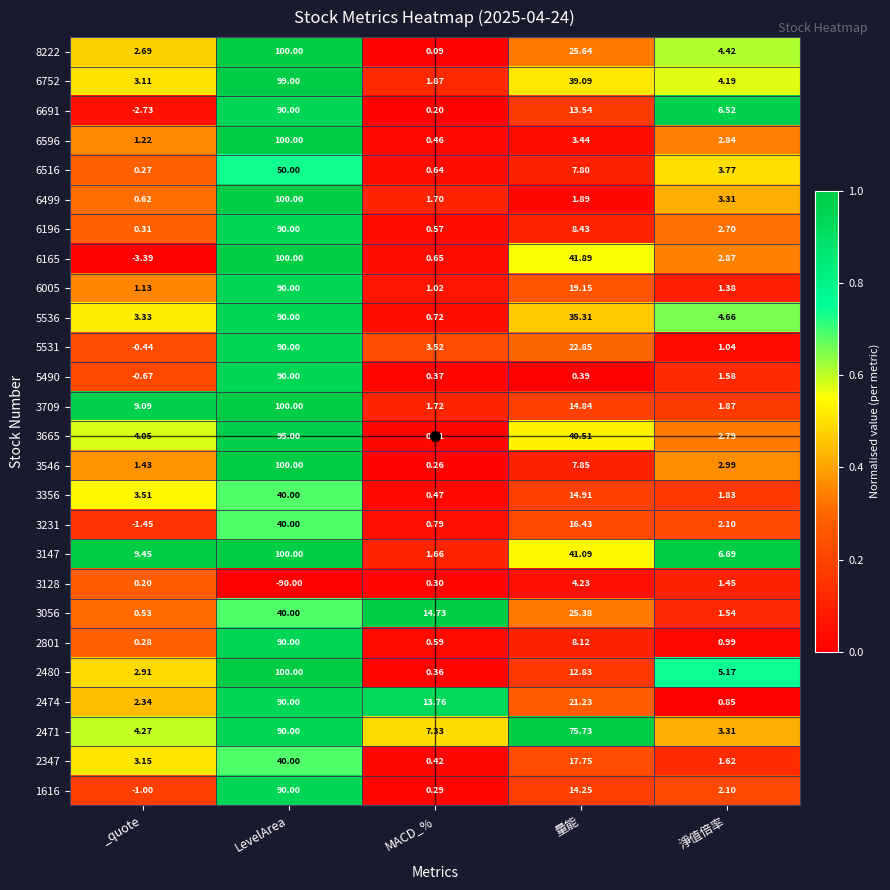

Which category has the lowest value across all series?

LevelArea